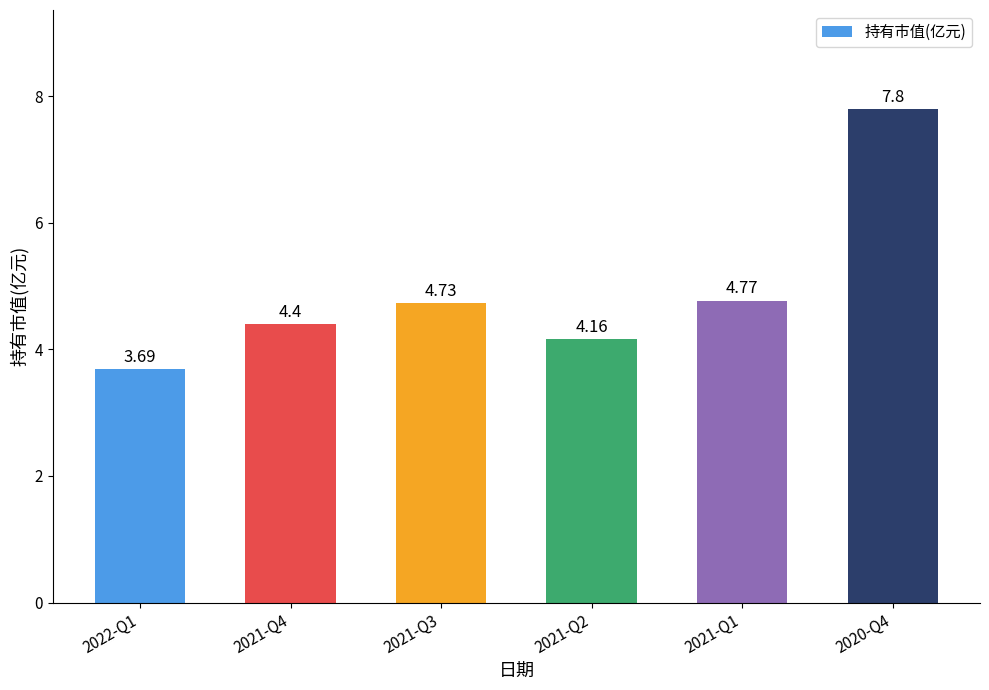

What is the average value?

4.9